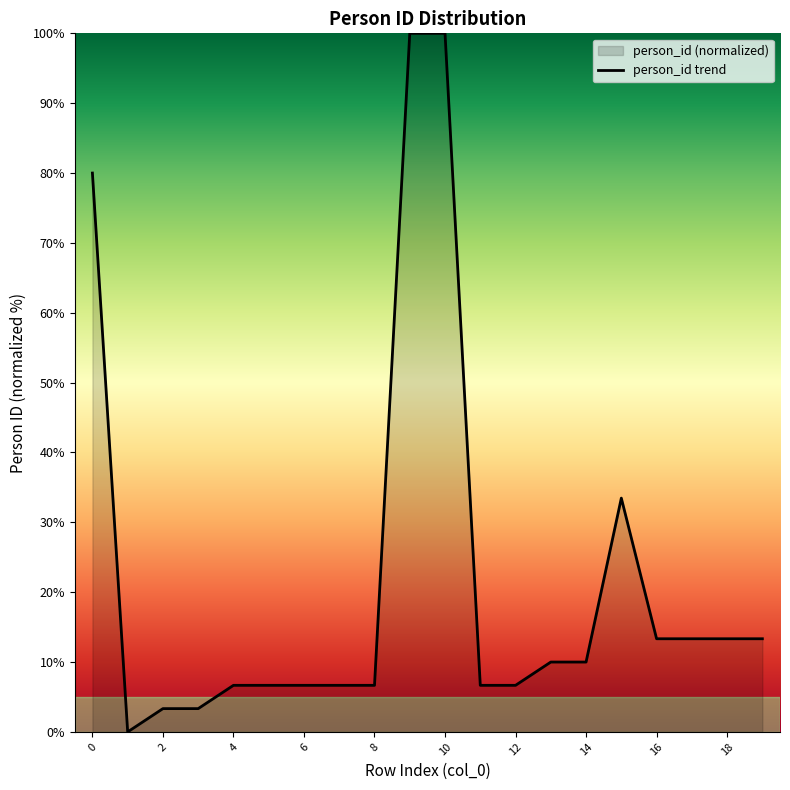

What is the greatest value displayed?

100.0